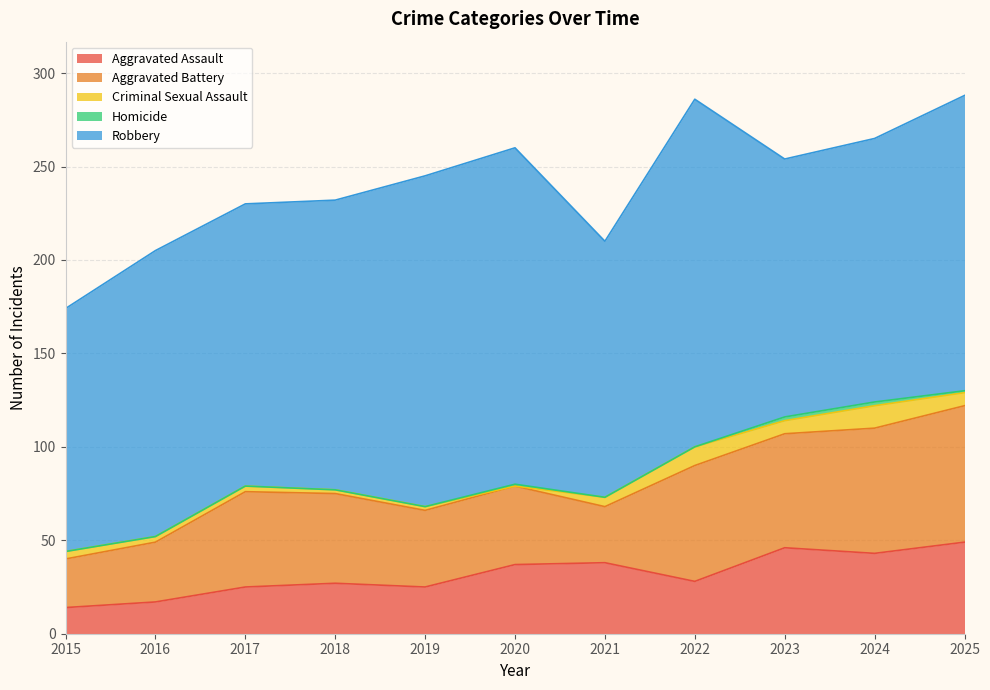

Does the chart display data point markers on the line(s)?

No